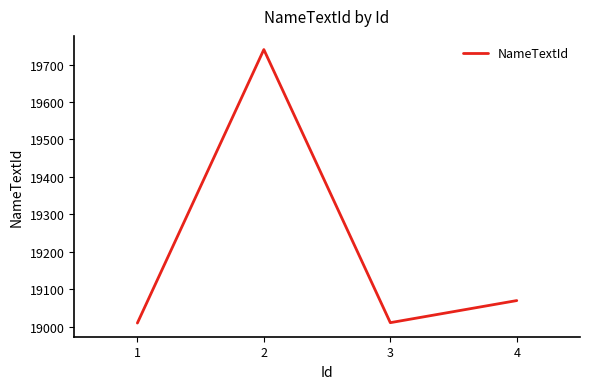

How many interior local valleys (lower than both neighbors) does the data have?

1